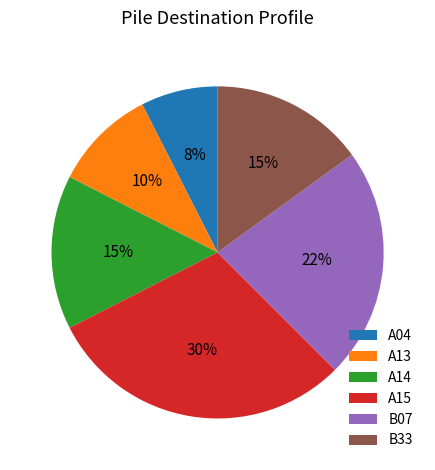

To the nearest percent, what is the difference between the A15 and B33 slice percentages?

15%